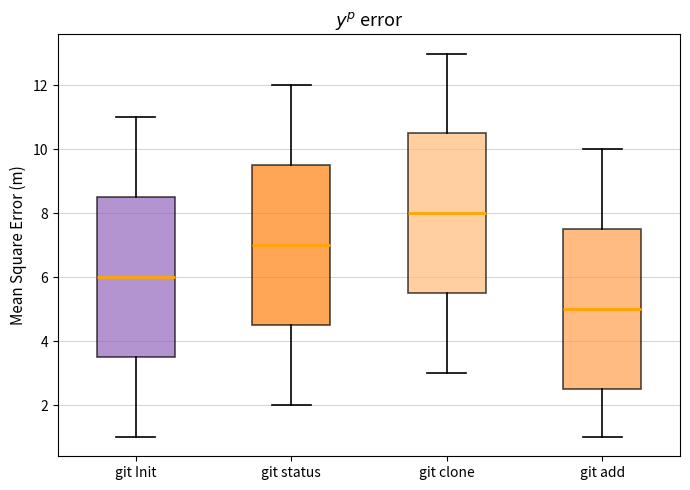

Reading left to right, read every box against the y-axis: the position of its median line, the range the box covers, and the ends of its whiskers. The values are not printed on the chart, so give them approximately, as read against the axis.

git Init: median 6.0, box 3.6 to 8.6, whiskers 1.0 to 11.0
git status: median 7.0, box 4.6 to 9.6, whiskers 2.0 to 12.0
git clone: median 8.0, box 5.6 to 10.6, whiskers 3.0 to 13.0
git add: median 5.0, box 2.6 to 7.6, whiskers 1.0 to 10.0